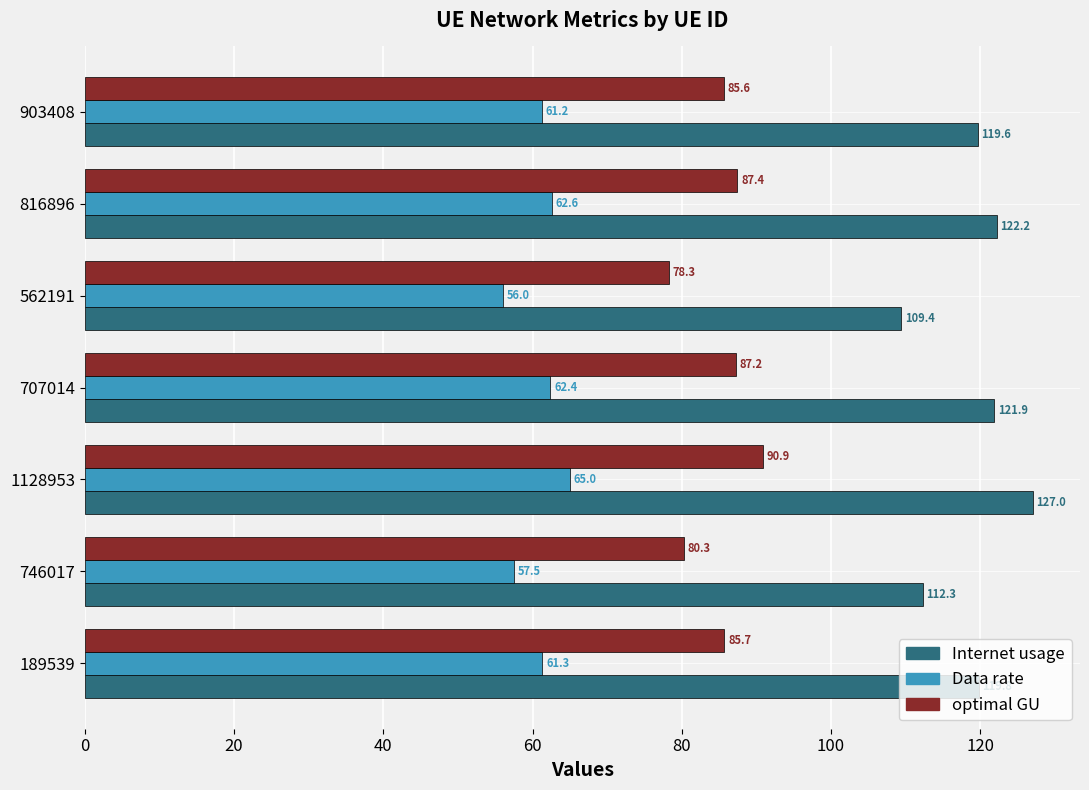

Is the value of Data rate at 562191 greater than the value of Internet usage at 189539?

No